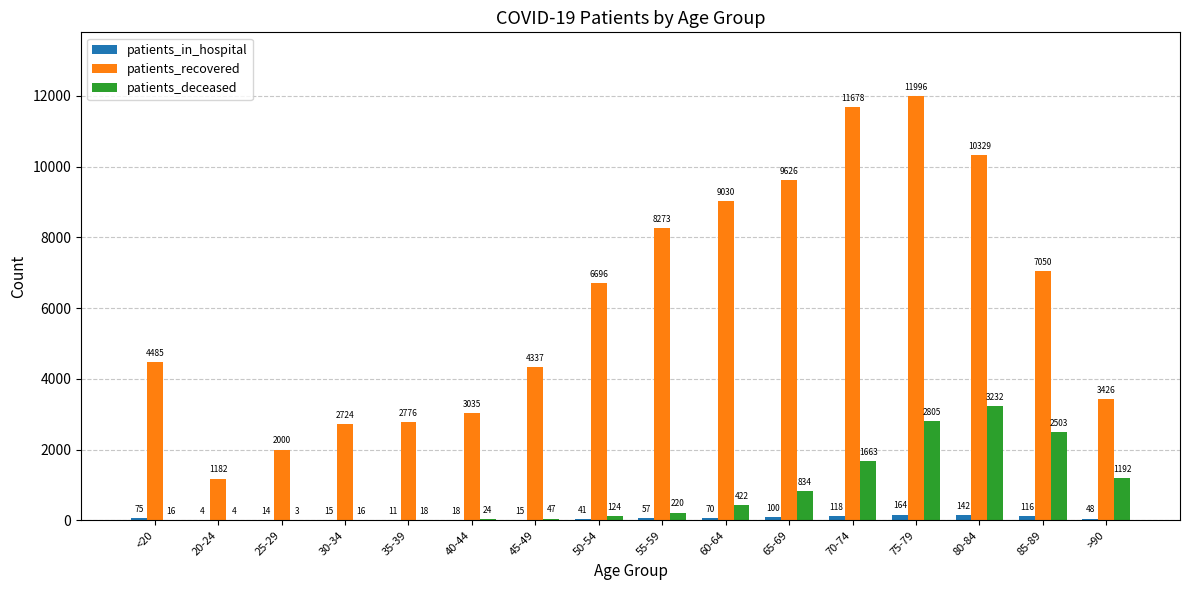

Which series changed the most between 30-34 and 50-54?

patients_recovered